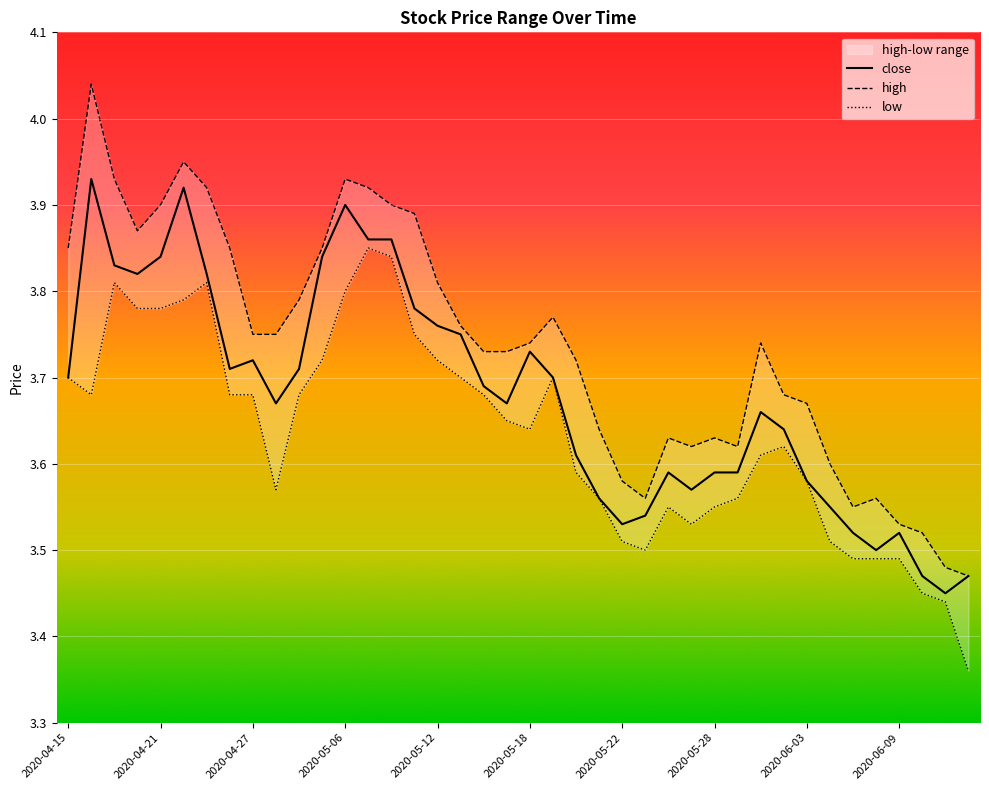

Count the number of data series in this chart.

3